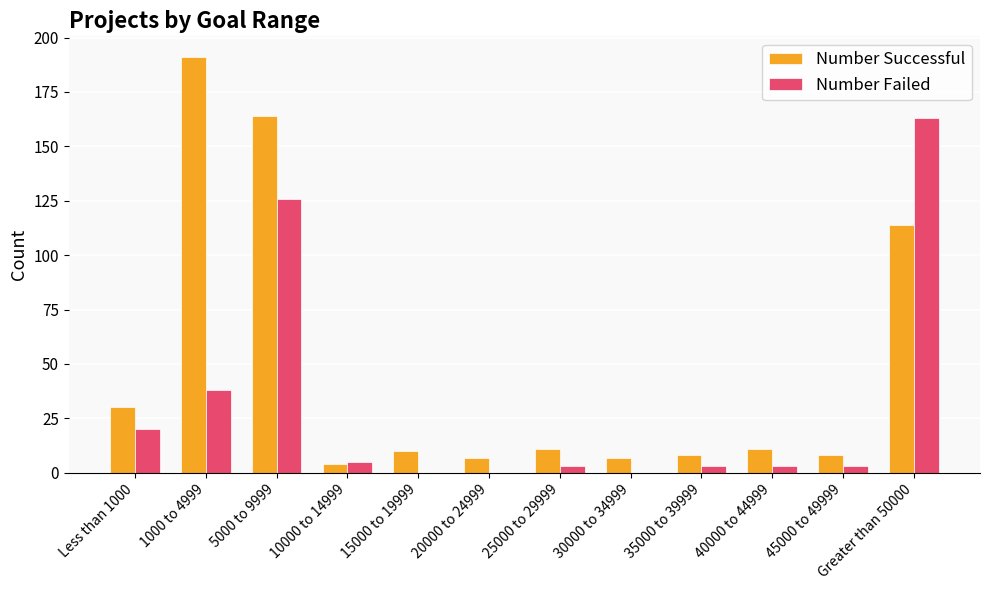

Which category has the highest value in the Number Failed series?

Greater than 50000